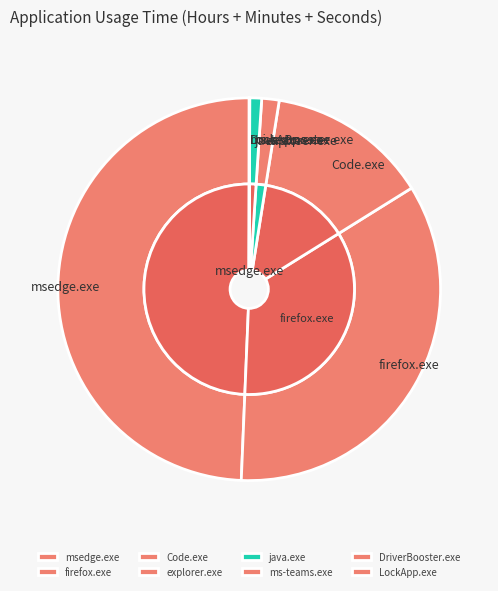

Do java.exe and DriverBooster.exe together represent more than half of the pie?

No